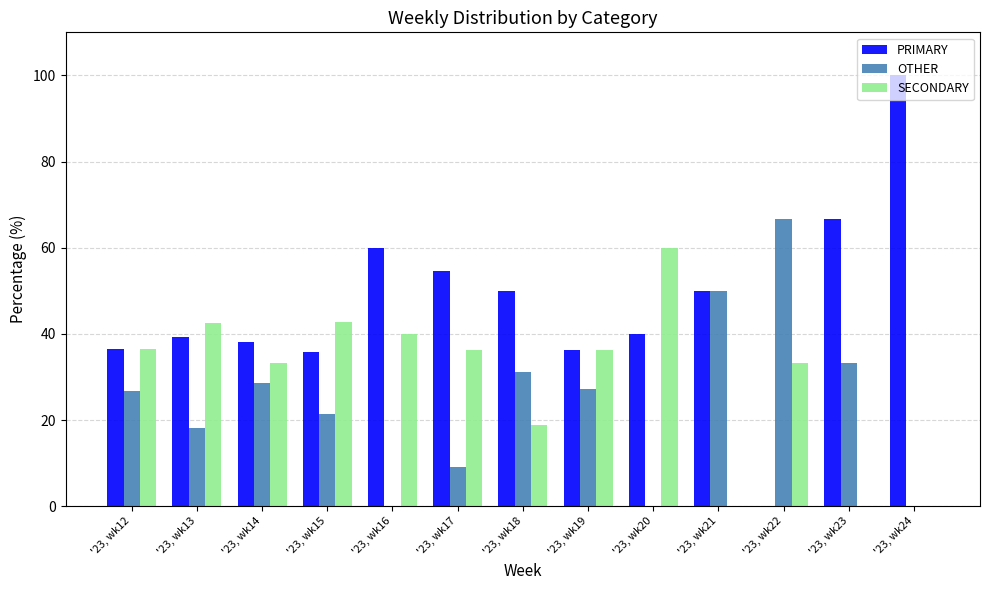

Does the chart contain stacked bars?

No